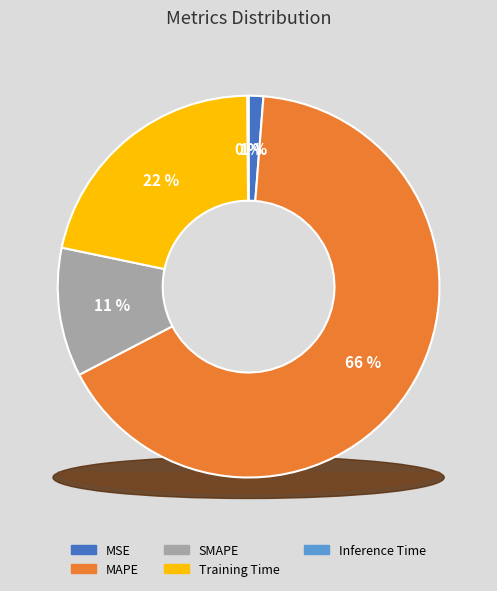

What is the change in value from MSE to Inference Time?

-0.2